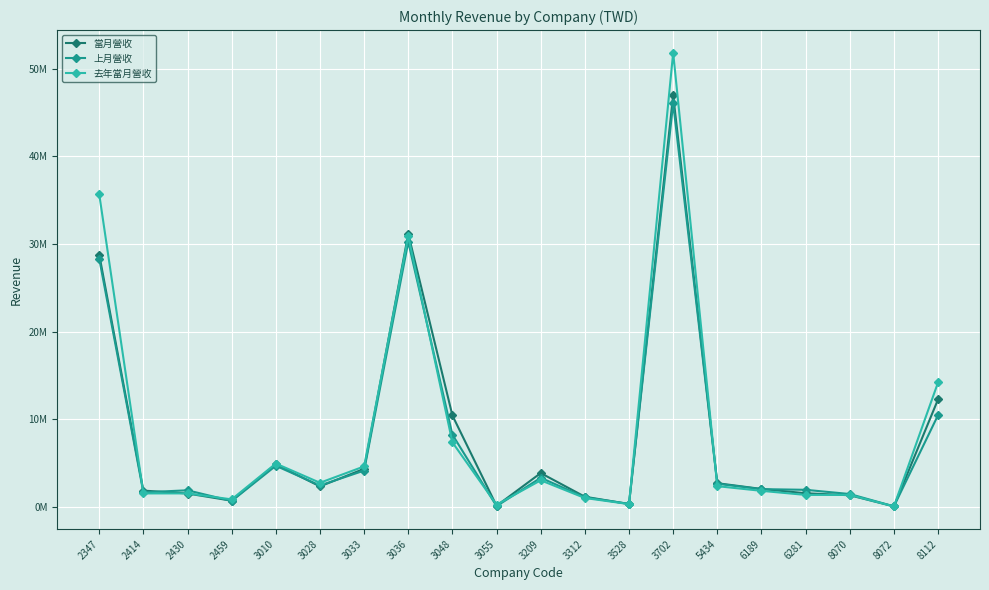

What is the sum of the 上月營收 values at 3312 and 6189?

3158657